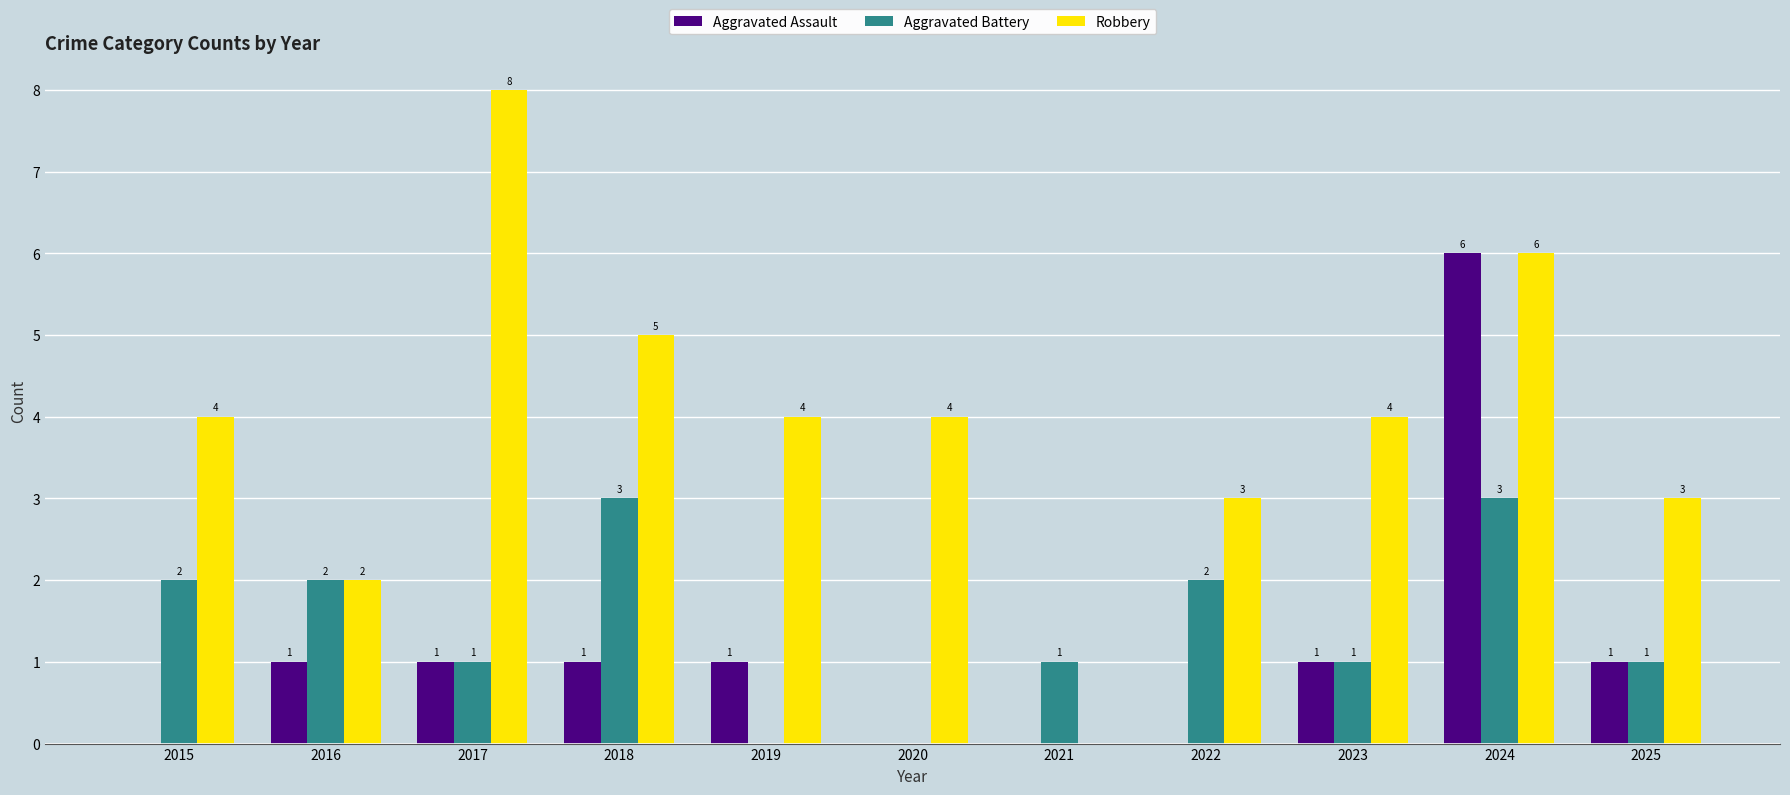

Which series has the largest total across all categories?

Robbery